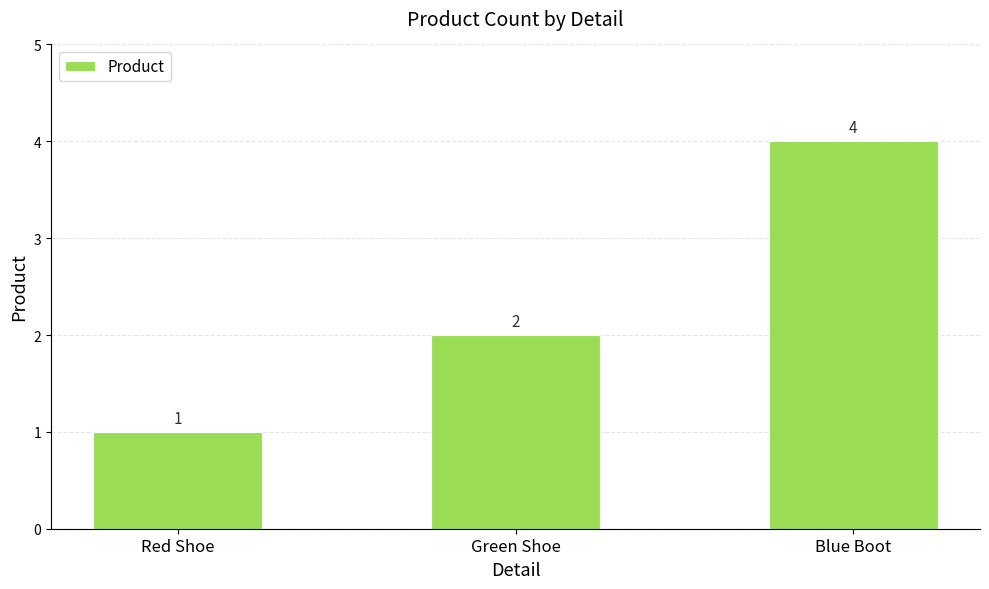

Does the chart contain any negative values?

No